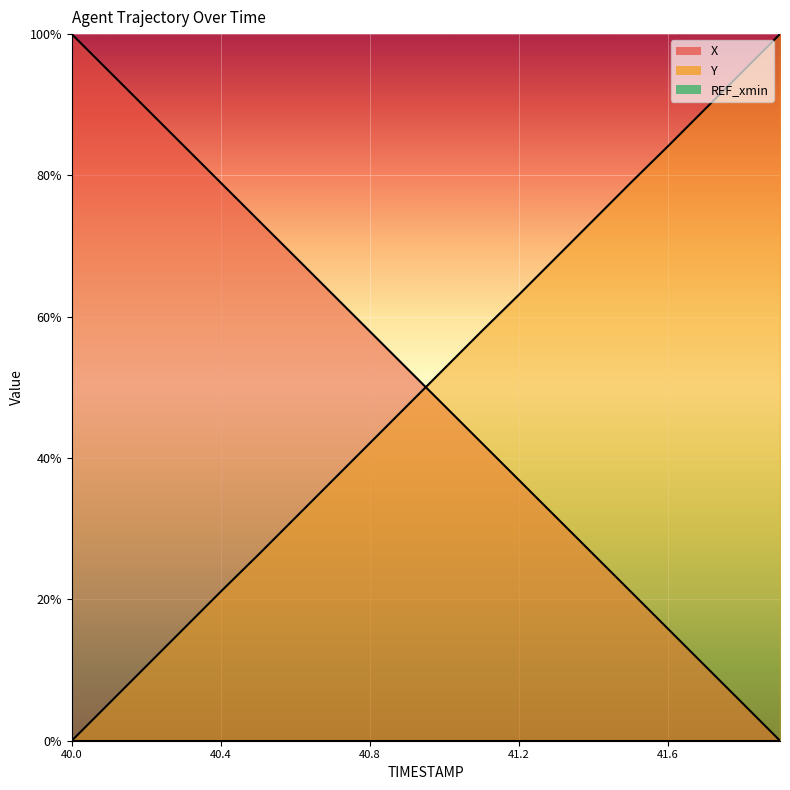

Reading left to right, list all the values displayed in this chart.

X: 40.0=100.0	40.1=94.7	40.2=89.5	40.3=84.2	40.4=79.0	40.5=73.7	40.6=68.4	40.7=63.2	40.8=57.9	40.9=52.6	41.0=47.4	41.1=42.1	41.2=36.9	41.3=31.6	41.4=26.3	41.5=21.1	41.6=15.8	41.7=10.5	41.8=5.3	41.9=0.0
Y: 40.0=0.0	40.1=5.3	40.2=10.6	40.3=15.8	40.4=21.1	40.5=26.3	40.6=31.6	40.7=36.9	40.8=42.1	40.9=47.4	41.0=52.7	41.1=58.0	41.2=63.1	41.3=68.4	41.4=73.7	41.5=79.0	41.6=84.2	41.7=89.4	41.8=94.7	41.9=100.0